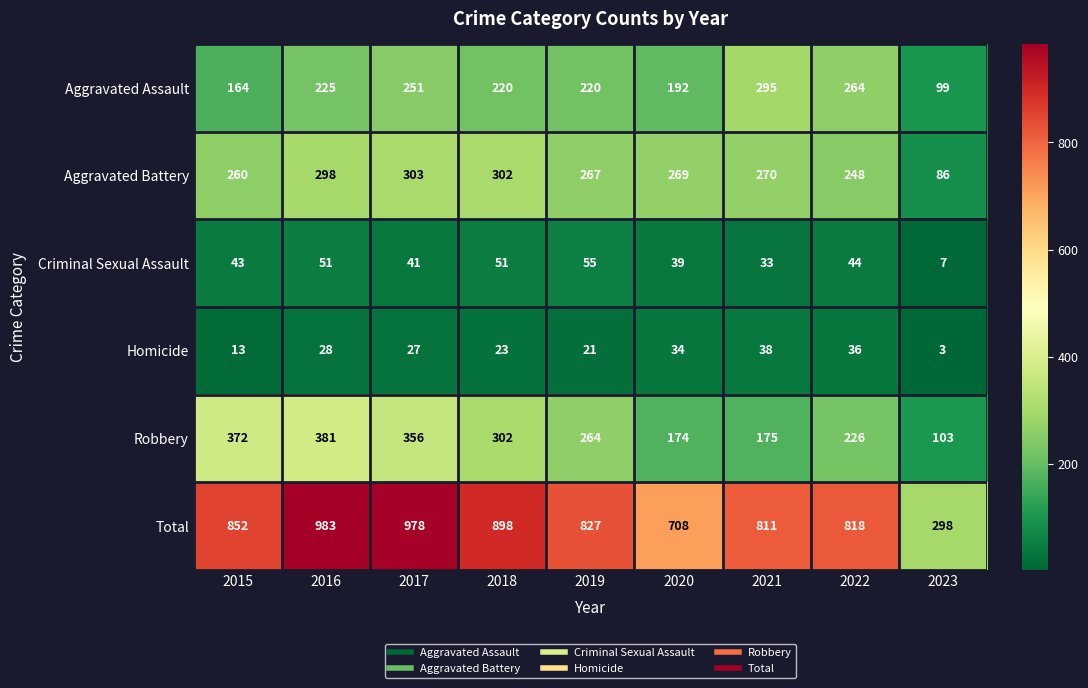

How many values in the Criminal Sexual Assault series are below 43?

4